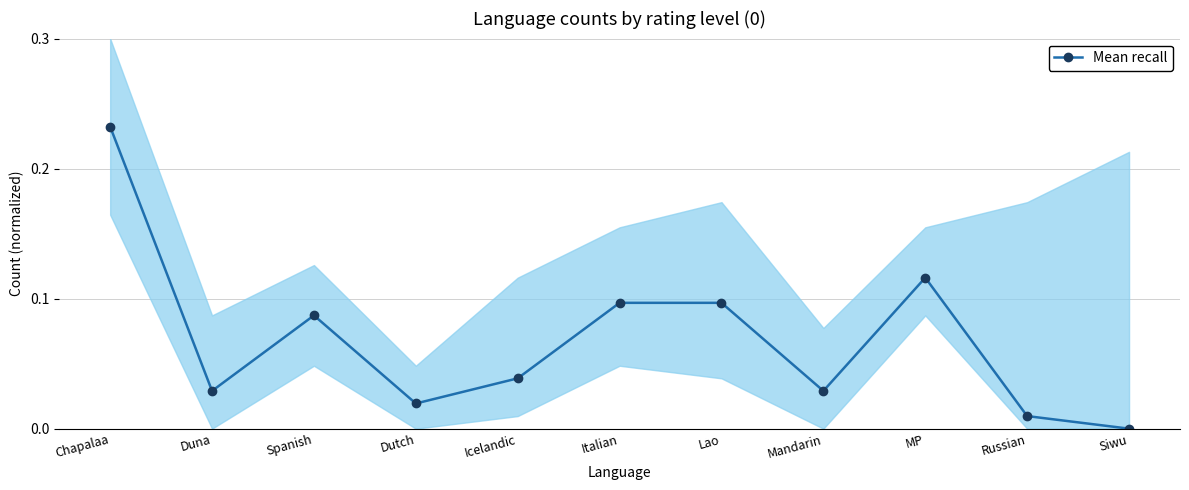

How many values exceed 0?

10